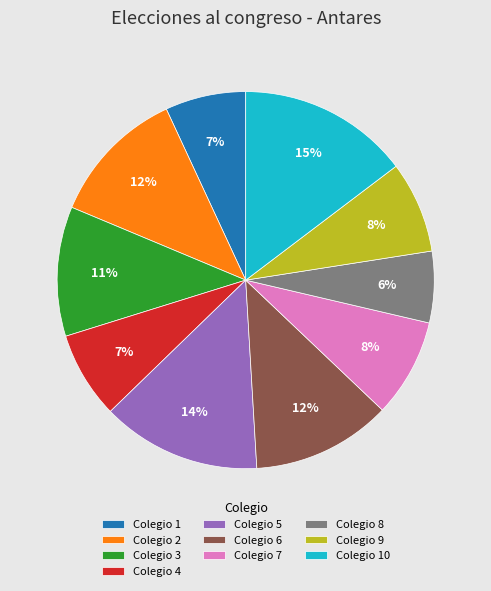

Which category has the smallest portion of the pie?

Colegio 8